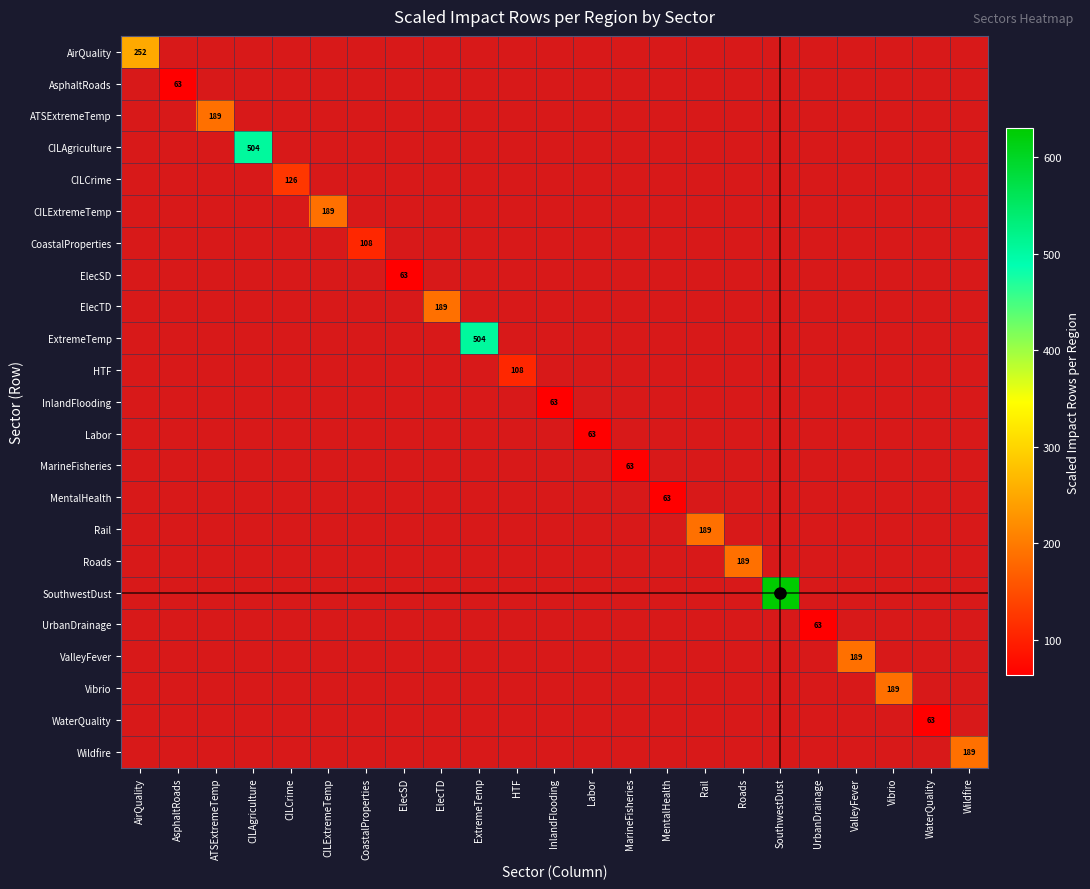

Which category has the highest value in the ElecSD series?

ElecSD